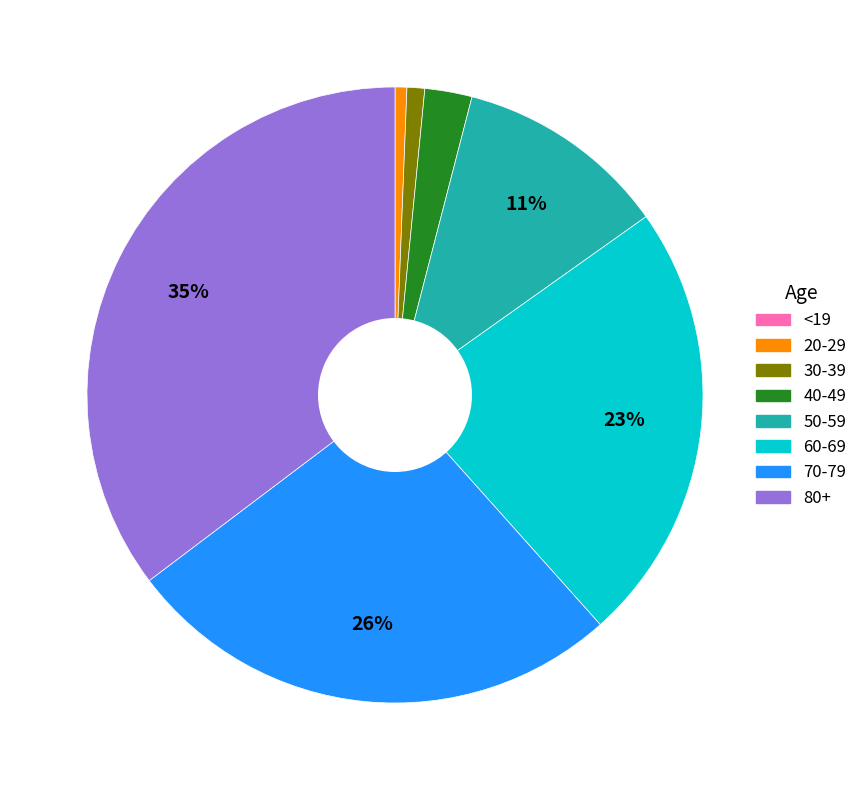

Which category has the biggest portion of the pie?

80+